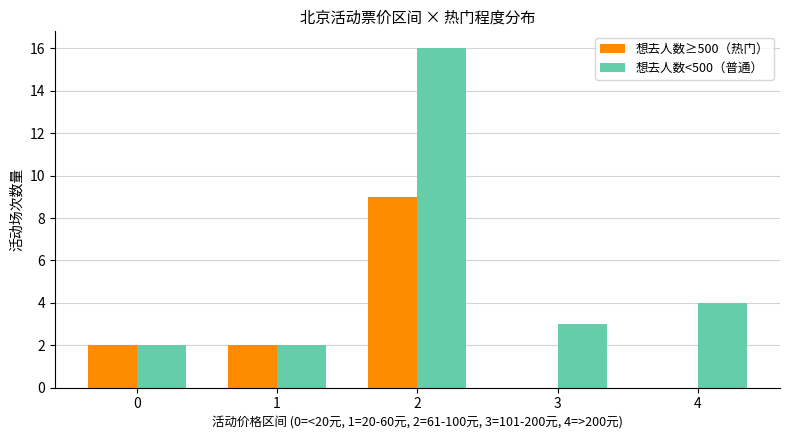

Count the number of categories in the chart.

5